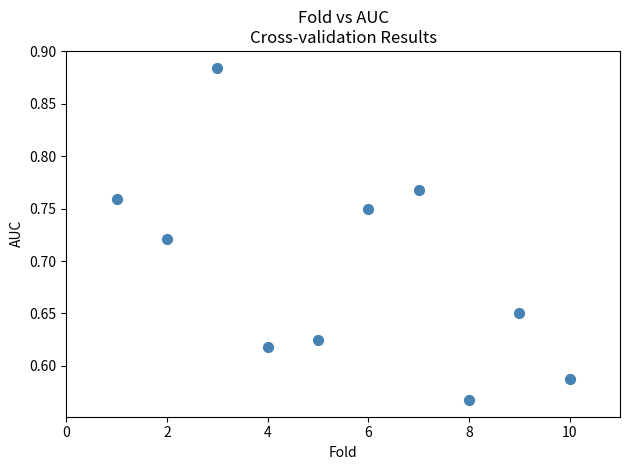

What is the range of X values (max minus min)?

9.0